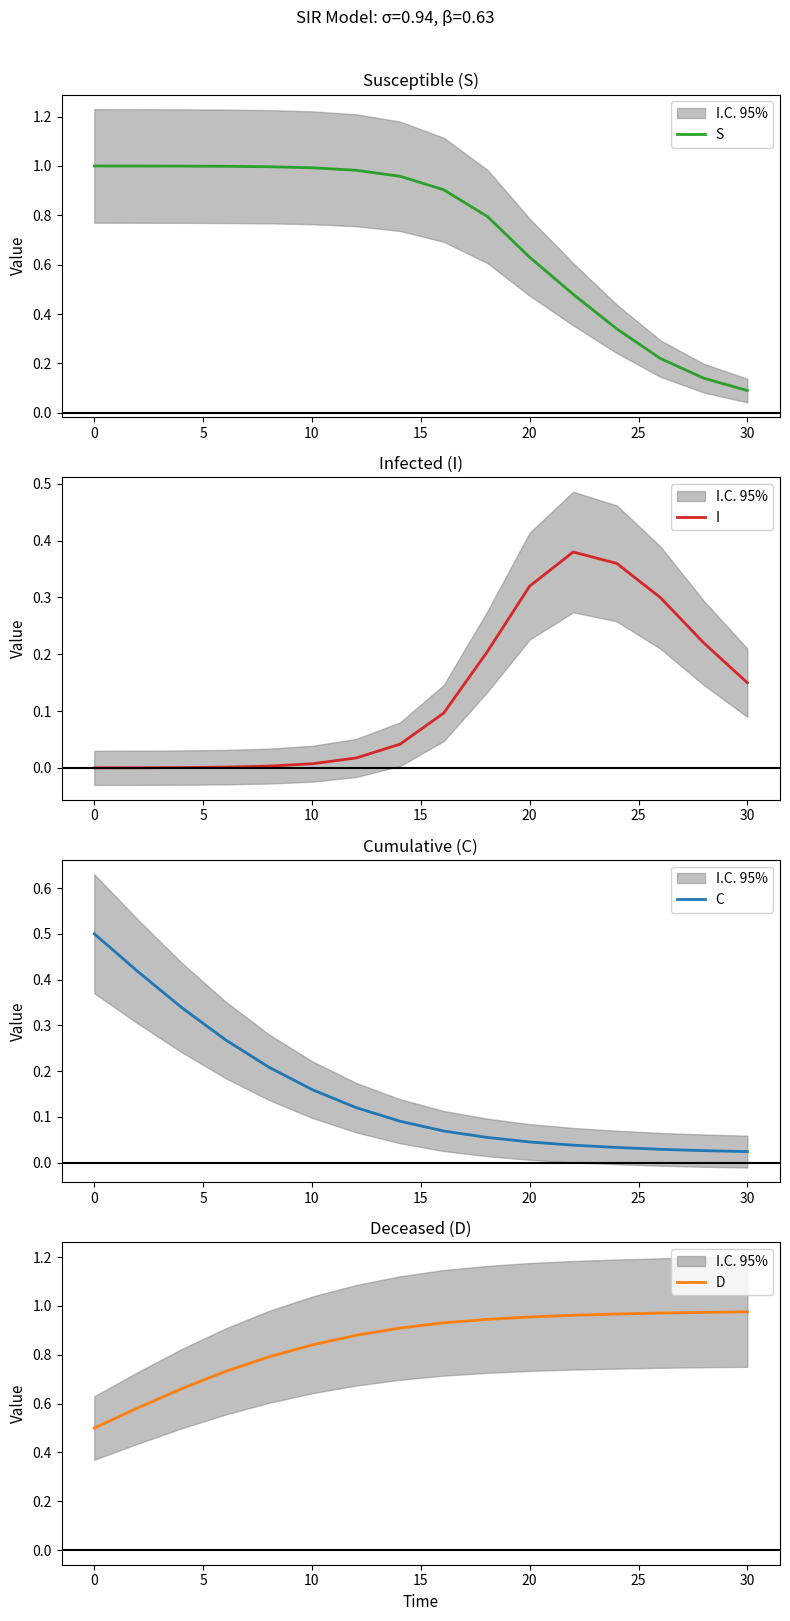

At how many categories does at least one series exceed 0?

16